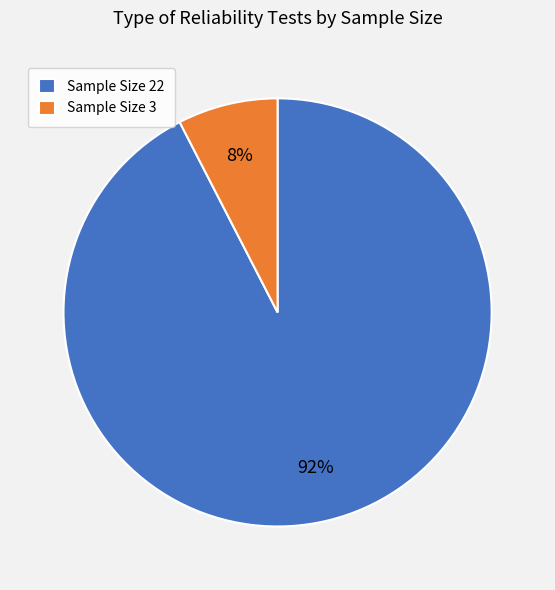

Rank the categories by value from highest to lowest.

Sample Size 22, Sample Size 3